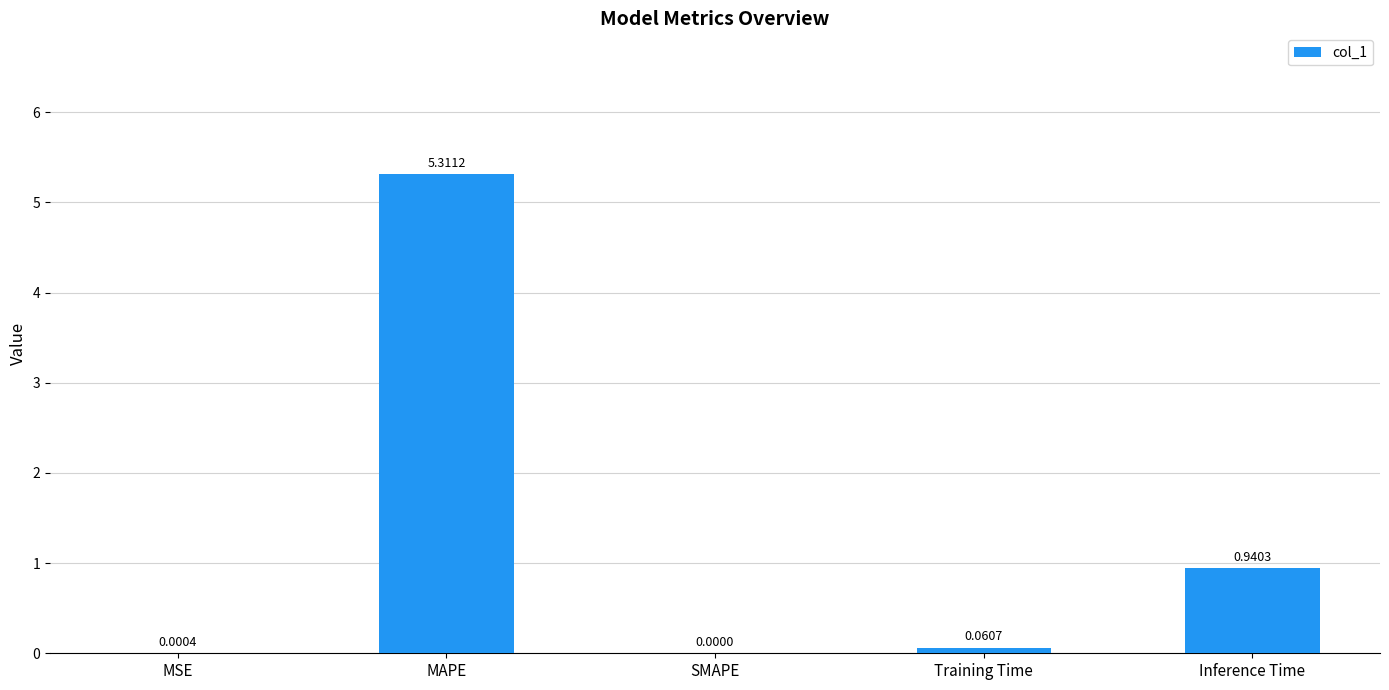

At which category does the chart reach its peak across all series?

MAPE